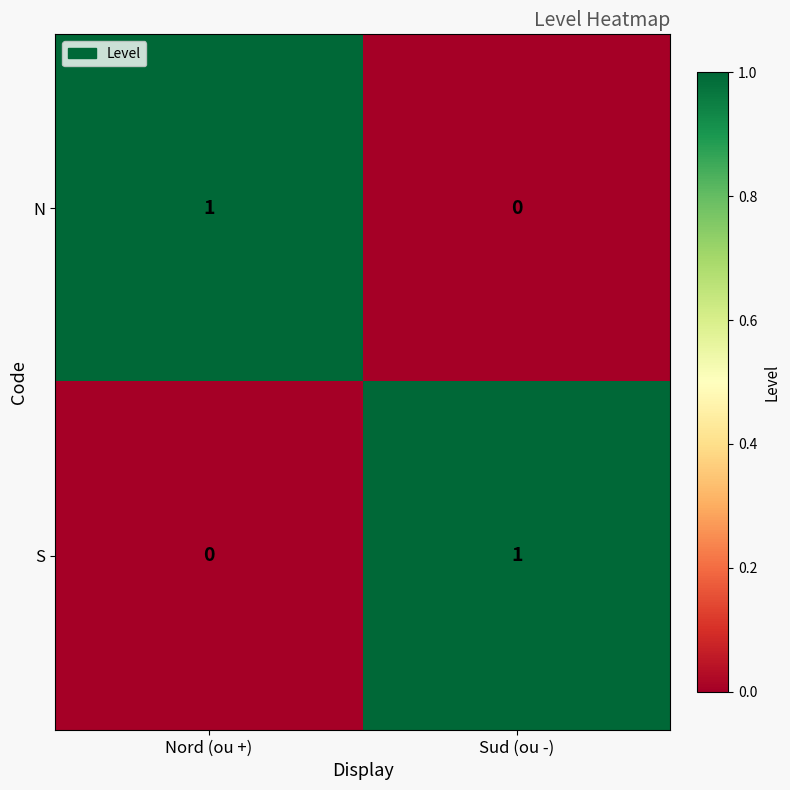

At which label does S reach its minimum?

Nord (ou +)